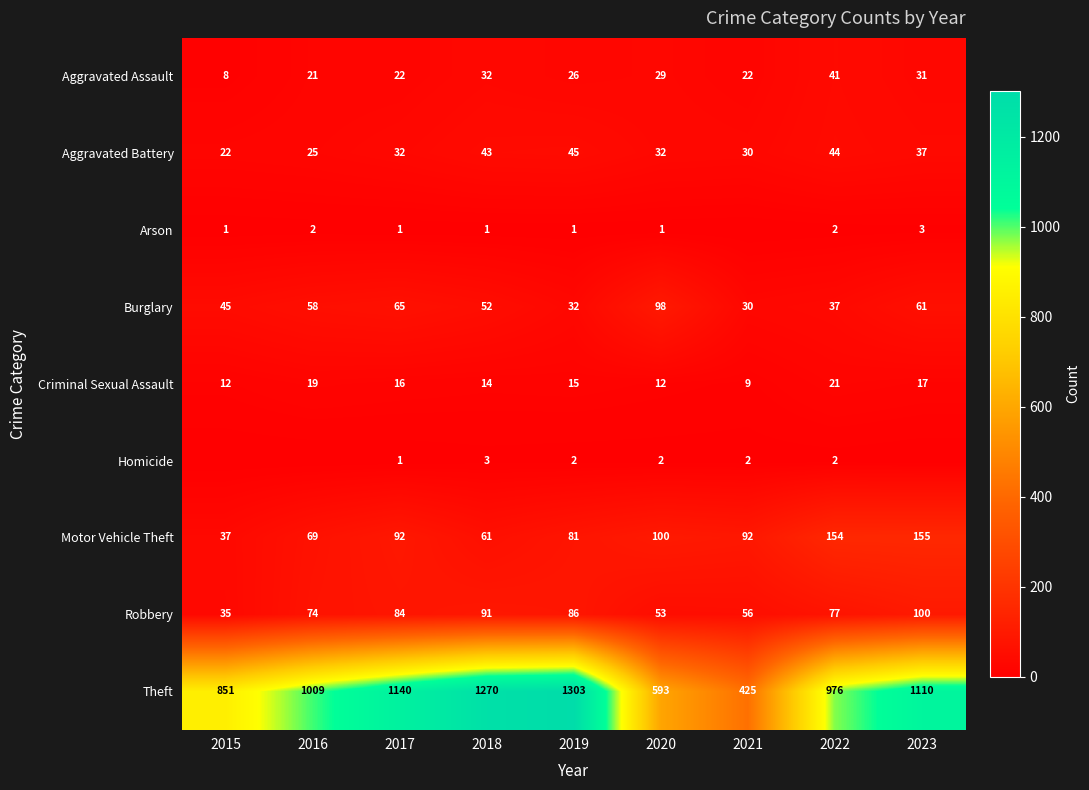

At how many categories does at least one series exceed 659?

7